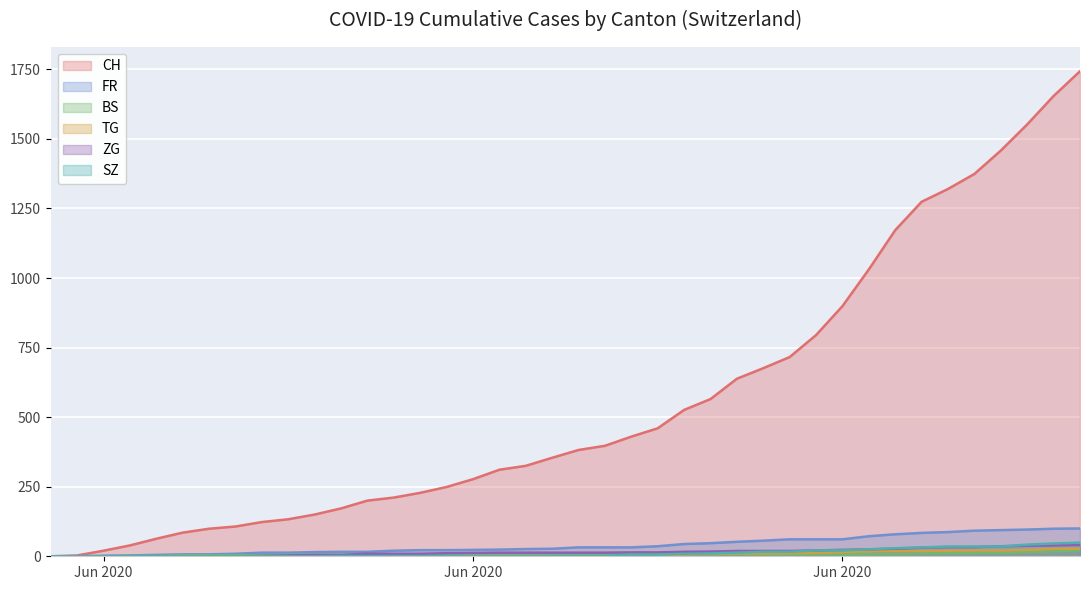

Which series has the largest total across all categories?

CH